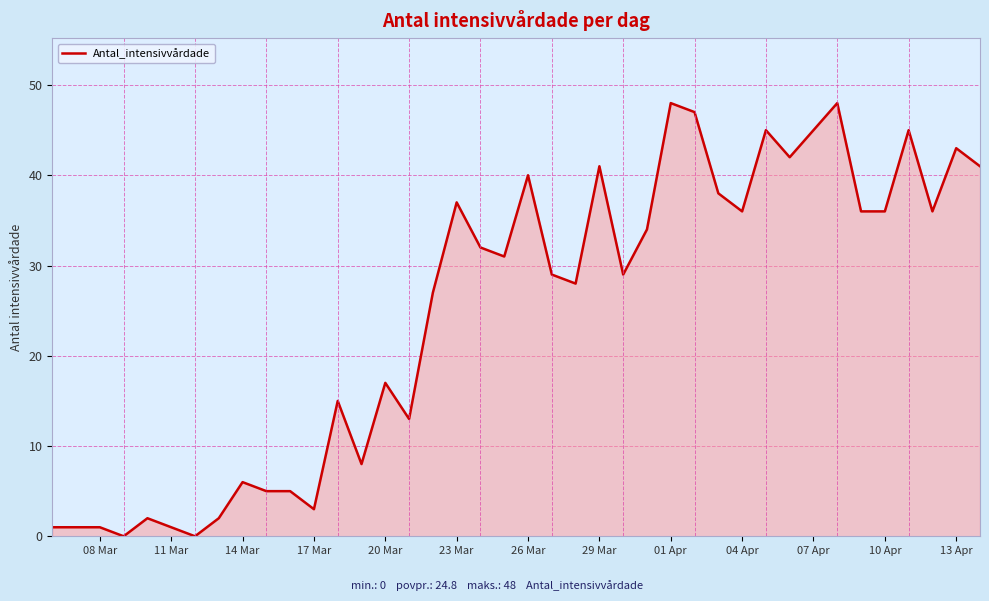

Reading left to right, what are all the values shown in this chart?

1	1	1	0	2	1	0	2	6	5	5	3	15	8	17	13	27	37	32	31	40	29	28	41	29	34	48	47	38	36	45	42	45	48	36	36	45	36	43	41